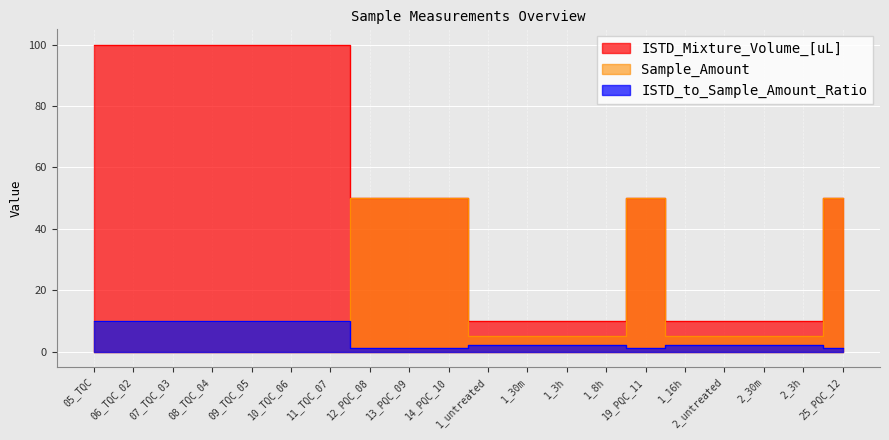

Between 19_PQC_11 and 1_16h, which is larger?

19_PQC_11